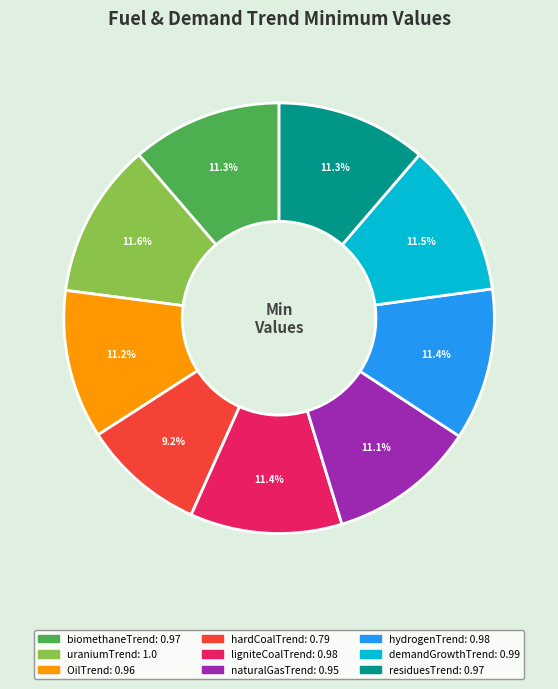

Count the number of slices in the pie.

9